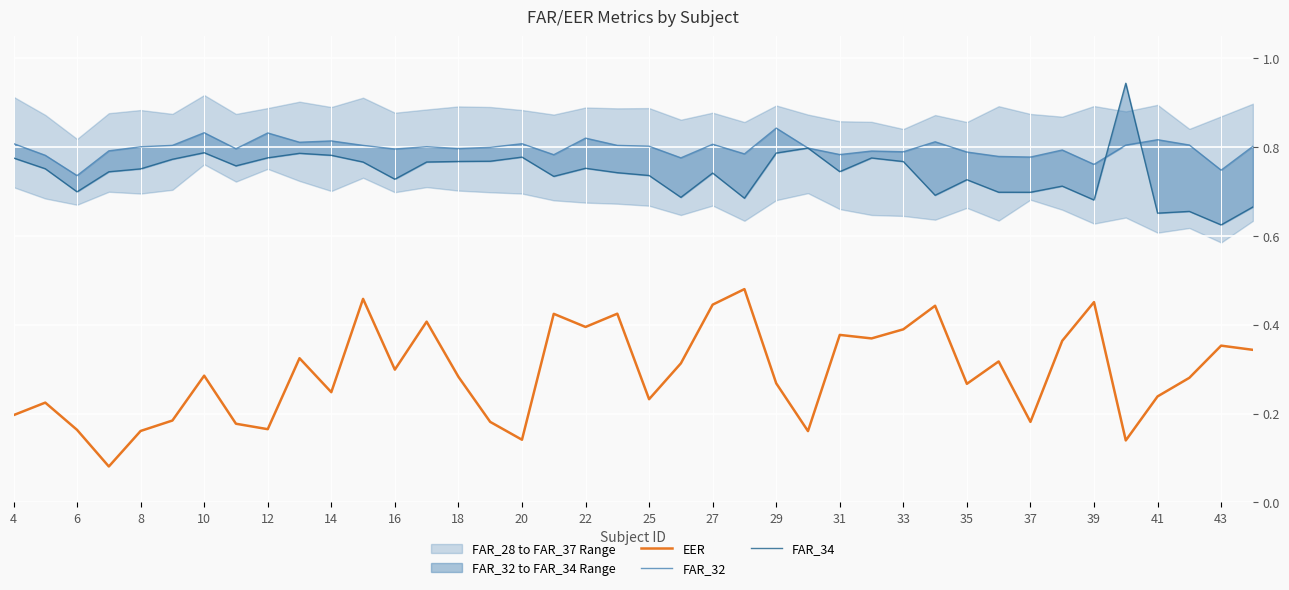

Is it true that EER equals 0.5 at 31?

False